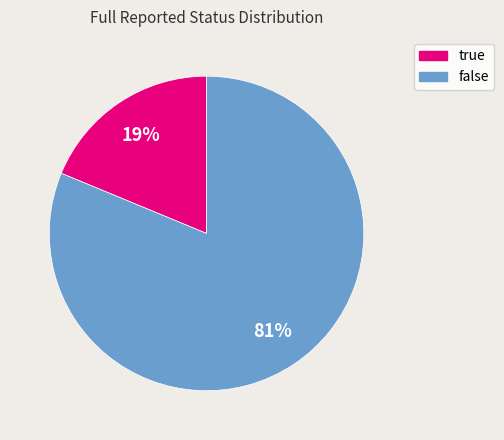

Which category has the smallest portion of the pie?

true